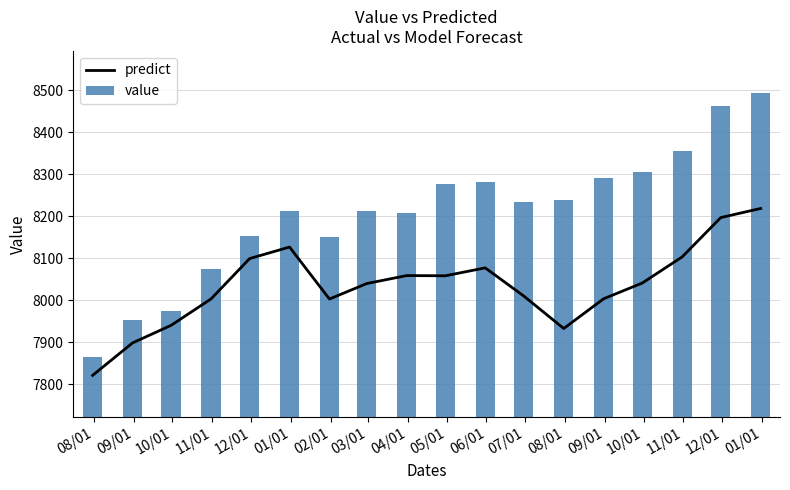

The predict series shows 1622.2 at 12/01. True or false?

False